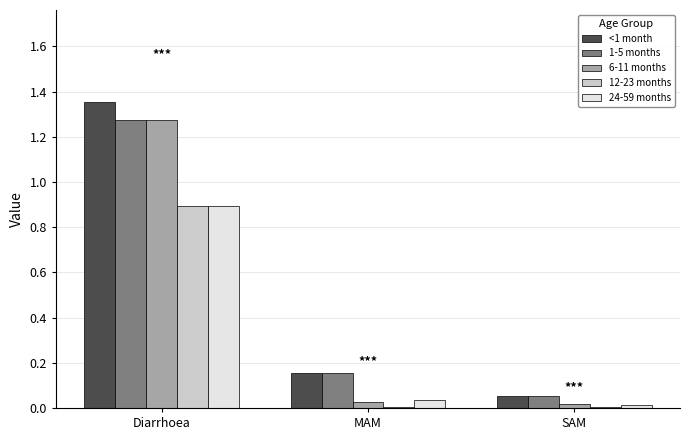

How many groups of bars are there?

3